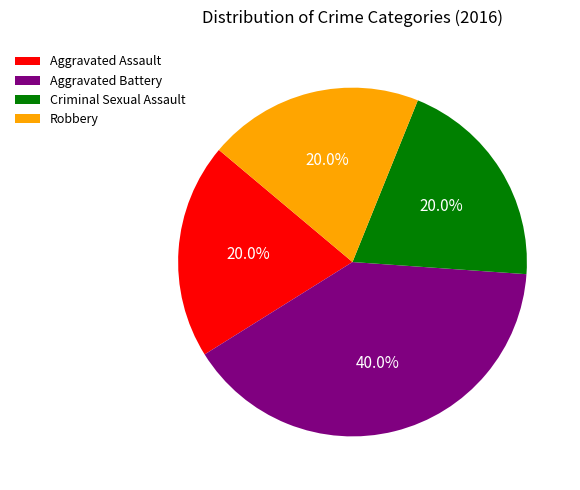

Which has a higher value, Criminal Sexual Assault or Aggravated Battery?

Aggravated Battery